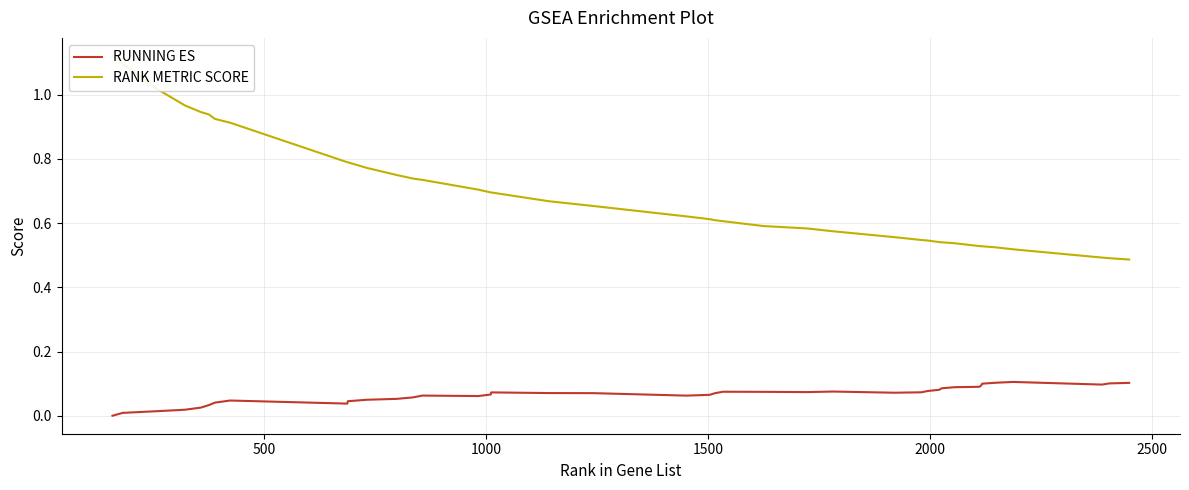

True or false: RUNNING ES and RANK METRIC SCORE intersect in this chart.

False